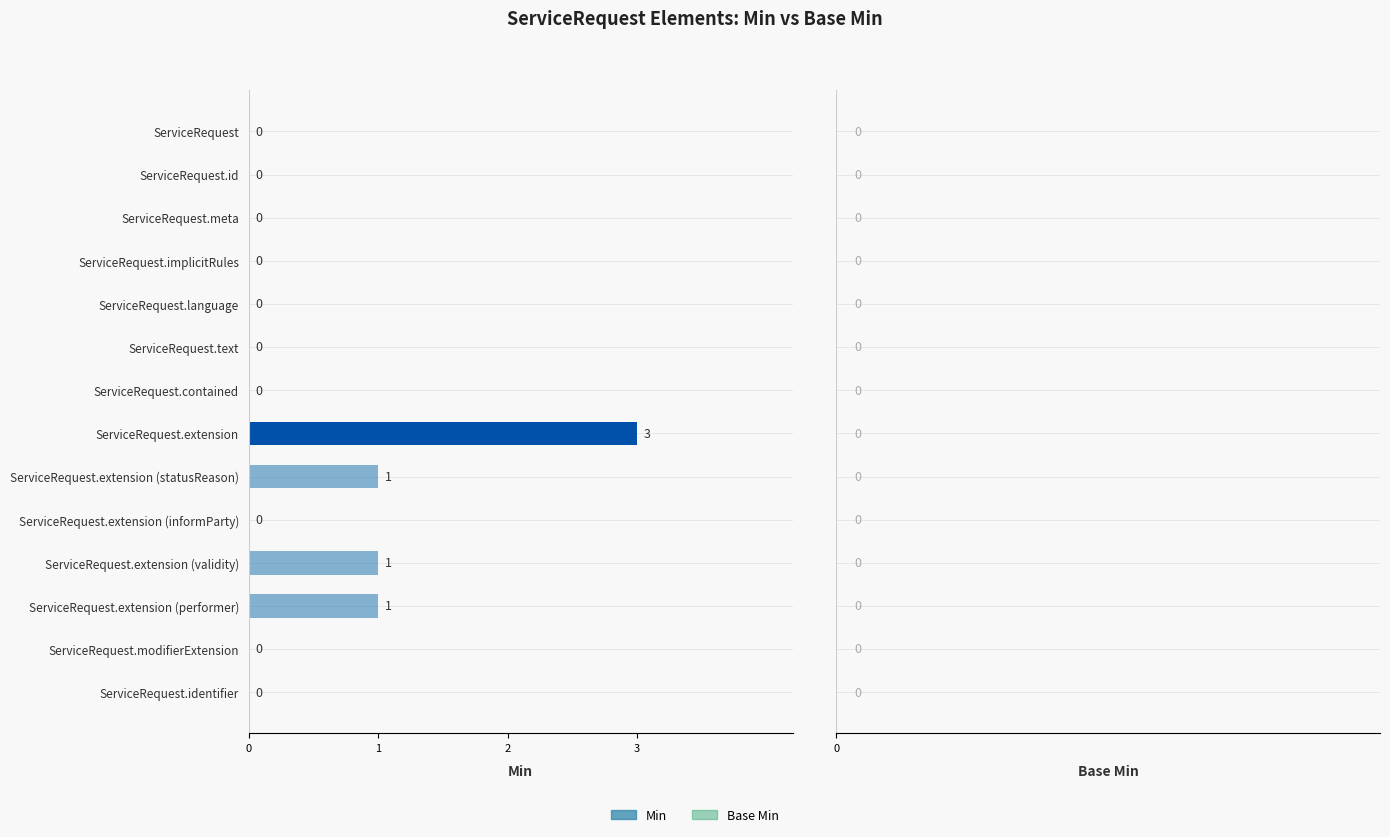

How many values are between 0 and 1?

13